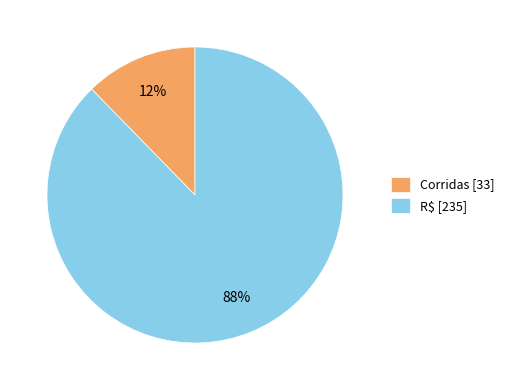

Do R$ [235] and Corridas [33] together represent more than half of the pie?

Yes